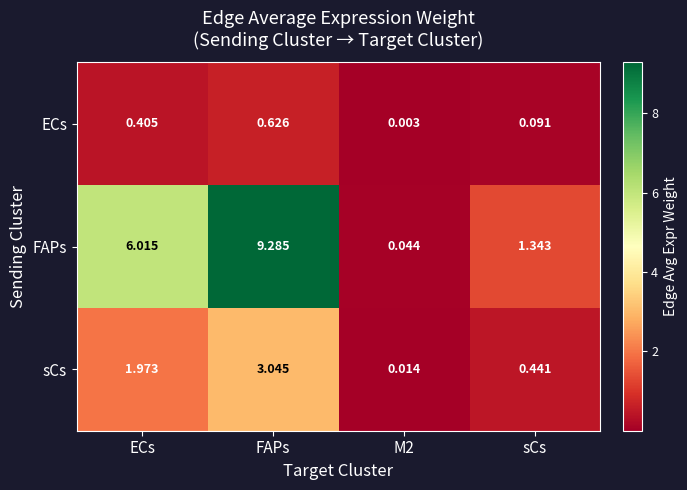

Where does the sCs series first go above 1?

ECs